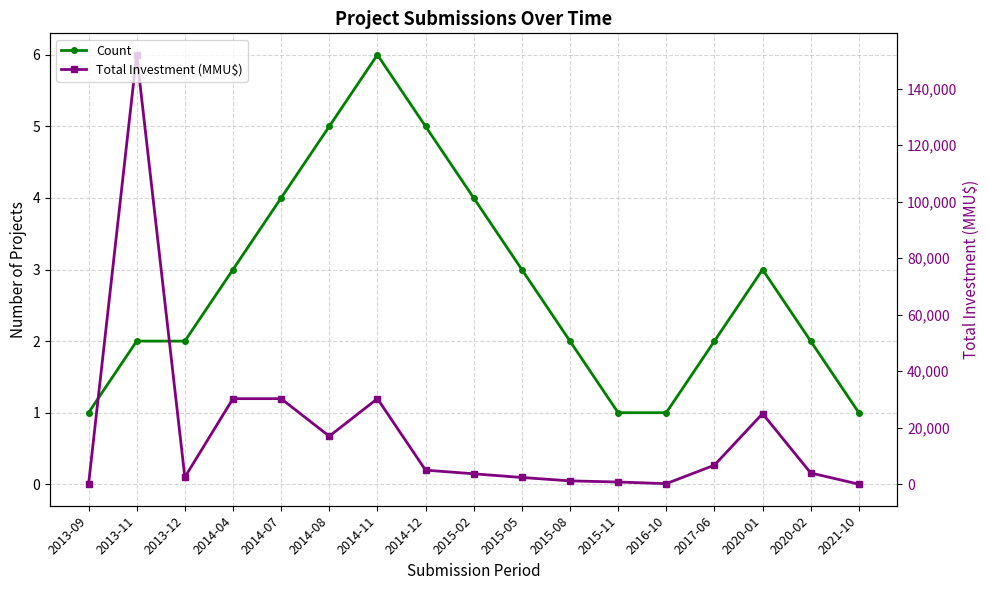

Reading right to left, list all the values displayed in this chart.

Count: 2021-10=1.0	2020-02=2.0	2020-01=3.0	2017-06=2.0	2016-10=1.0	2015-11=1.0	2015-08=2.0	2015-05=3.0	2015-02=4.0	2014-12=5.0	2014-11=6.0	2014-08=5.0	2014-07=4.0	2014-04=3.0	2013-12=2.0	2013-11=2.0	2013-09=1.0
Total Investment (MMU$): 2021-10=0.0	2020-02=0.2	2020-01=1.0	2017-06=0.3	2016-10=0.0	2015-11=0.0	2015-08=0.0	2015-05=0.1	2015-02=0.1	2014-12=0.2	2014-11=1.2	2014-08=0.7	2014-07=1.2	2014-04=1.2	2013-12=0.1	2013-11=6.0	2013-09=0.0